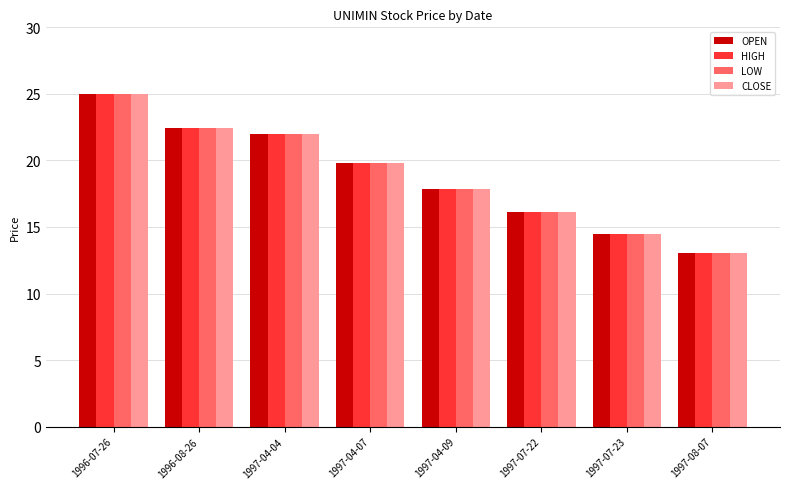

What is the lowest value of the OPEN series?

13.1